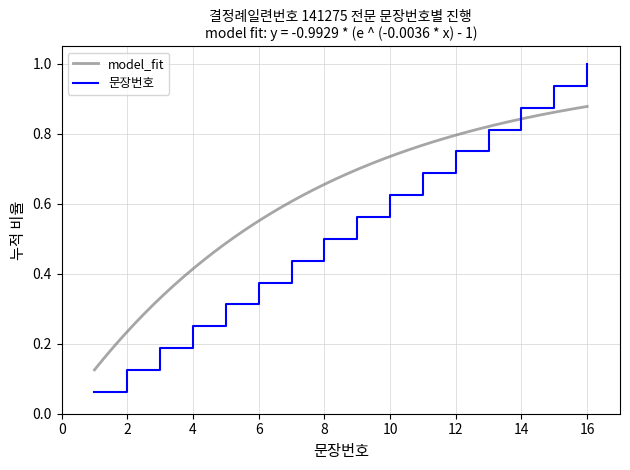

Is it true that the value at 6 is 0.4?

True